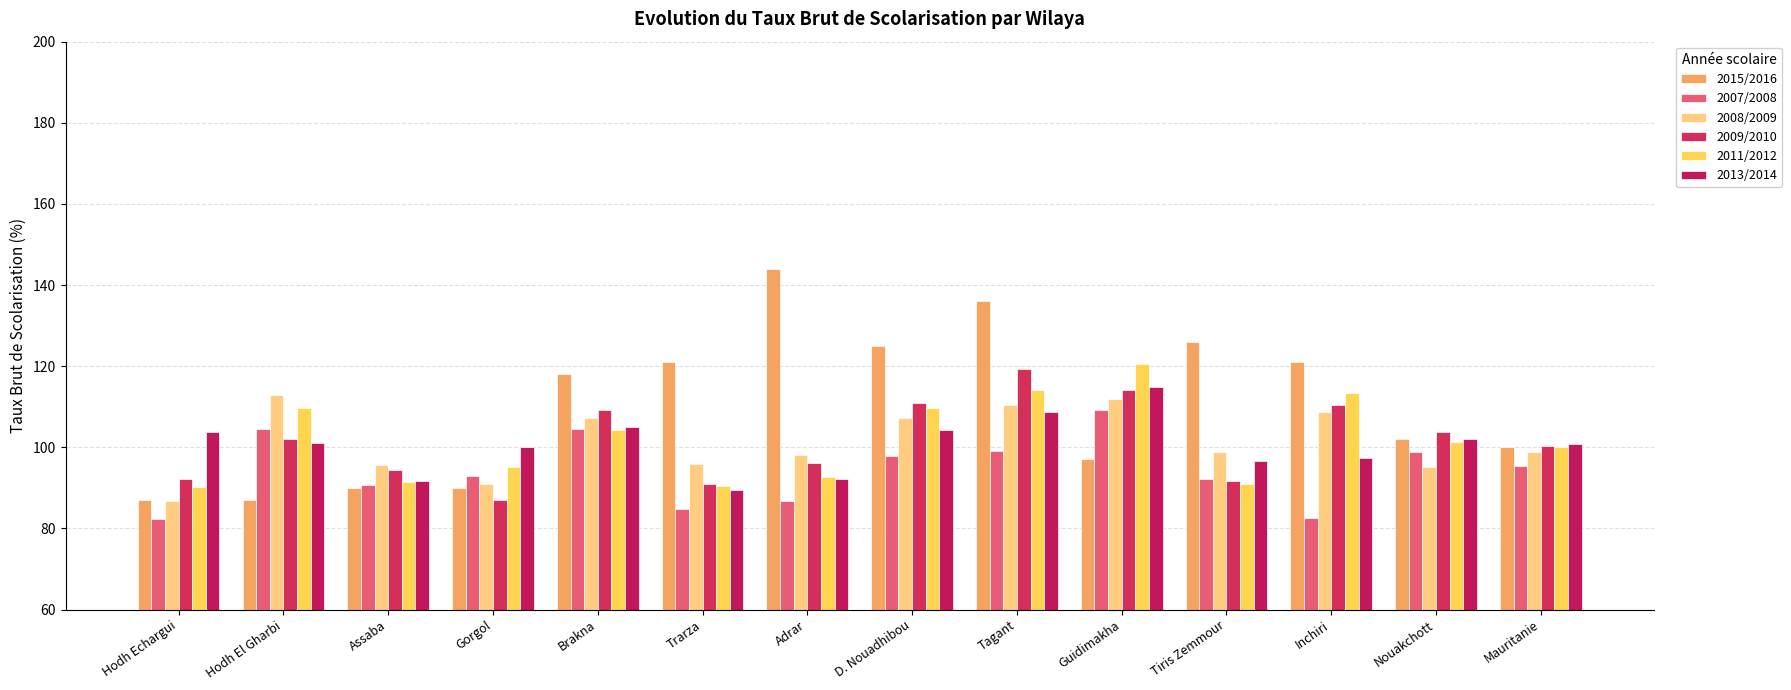

Are the bars grouped side by side (vs. stacked)?

Yes